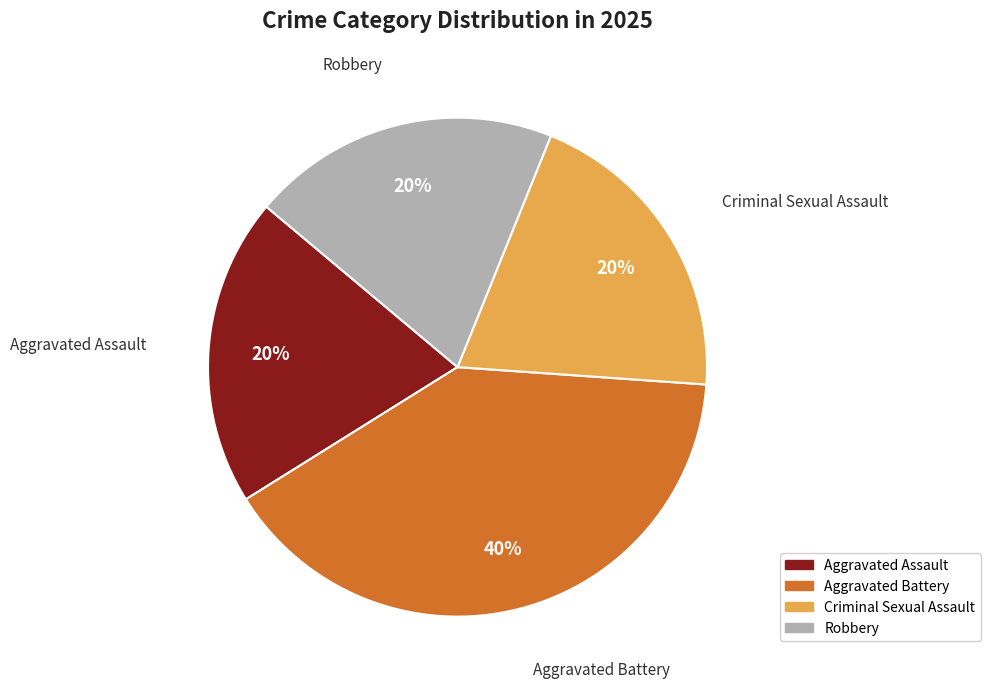

Is there a majority slice in this chart?

No